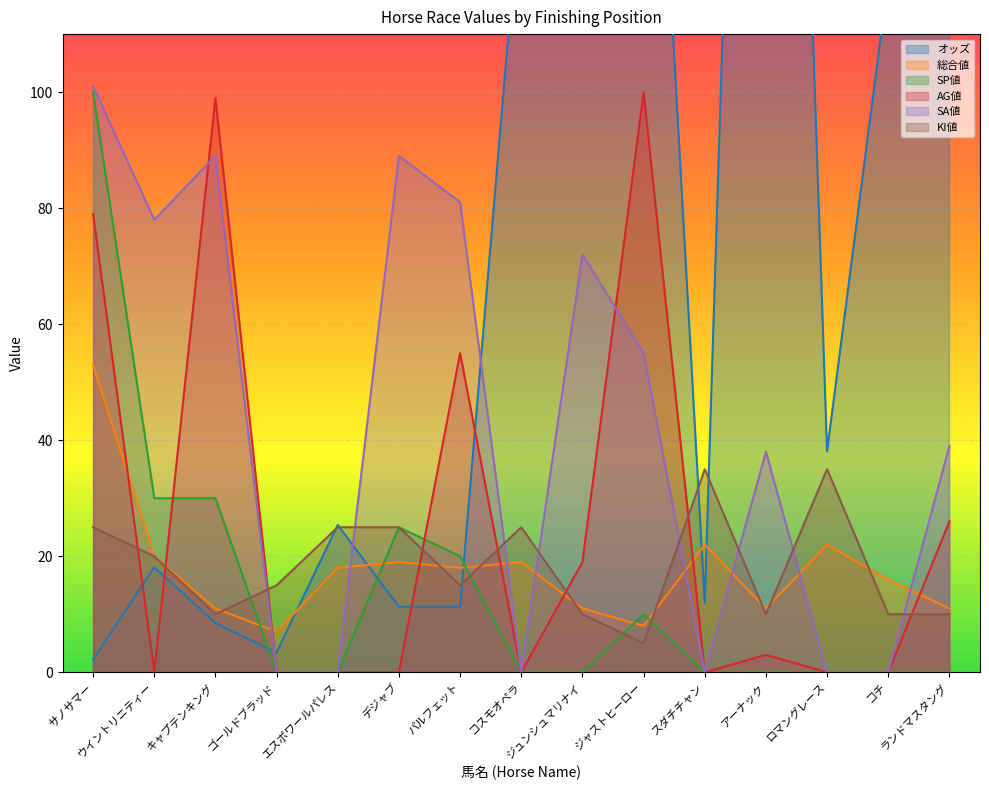

Where is the first local minimum for SA値?

ウイントリニティー